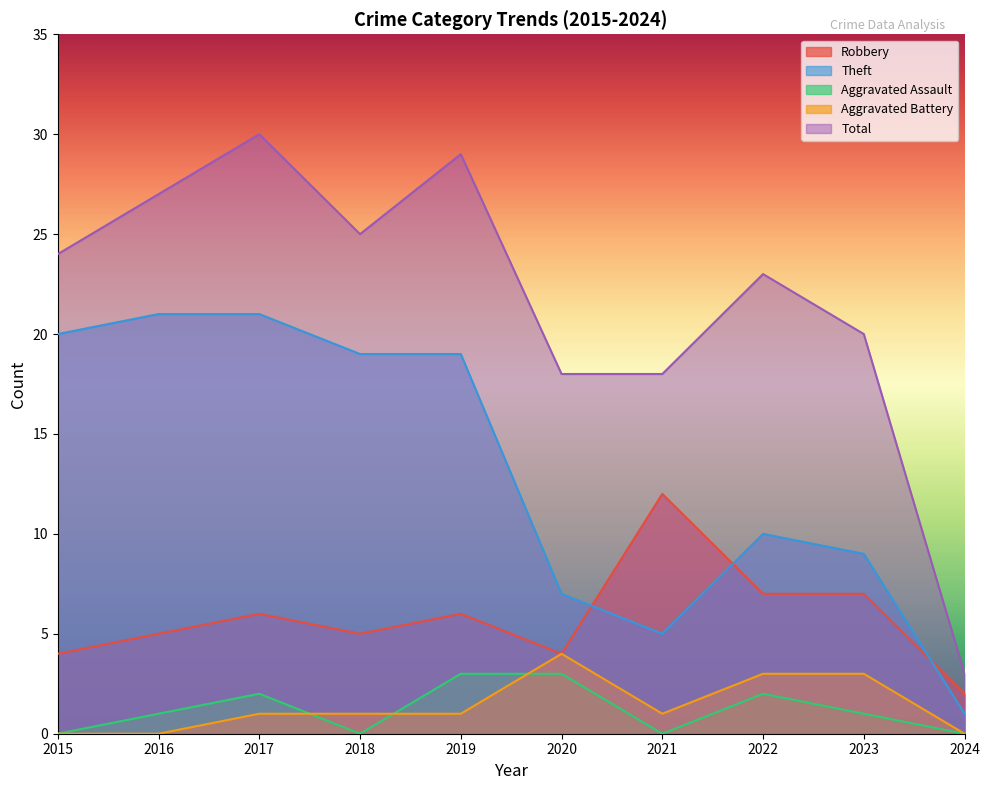

Which category has the lowest value in the Aggravated Assault series?

2015